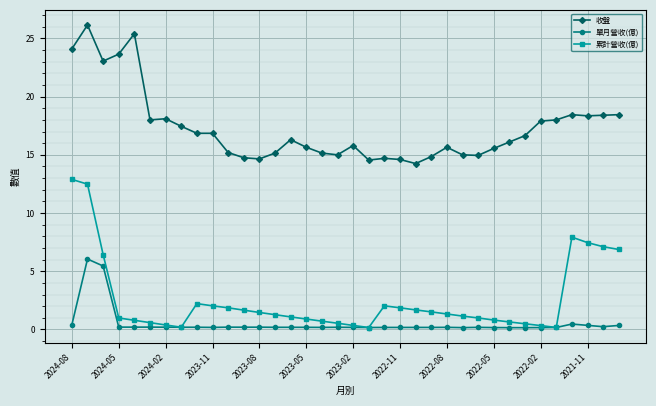

Which series has the largest total across all categories?

收盤